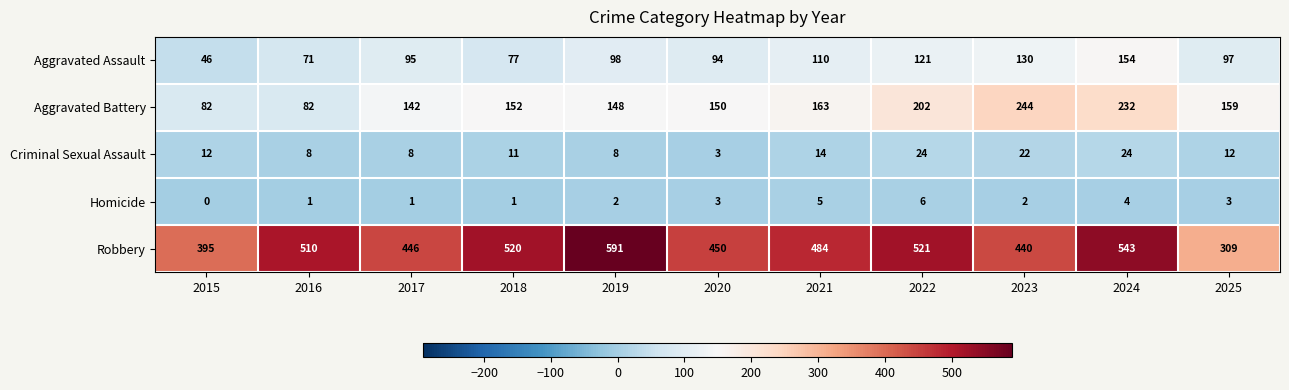

The value of Homicide at 2016 is 1. True or false?

True